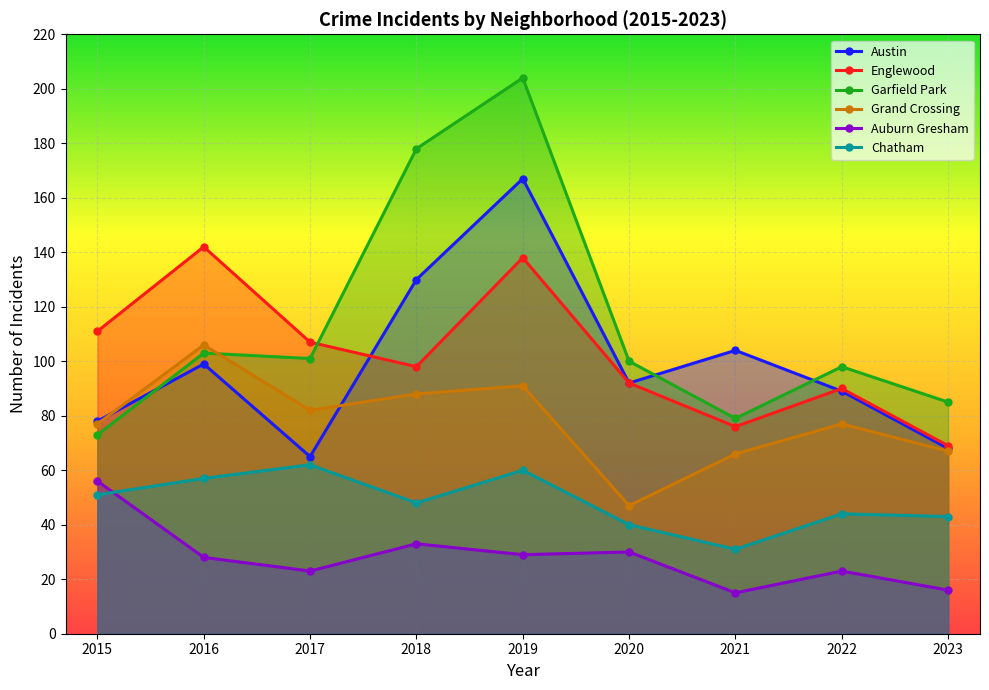

Which has a higher value, 2016 or 2023?

2016